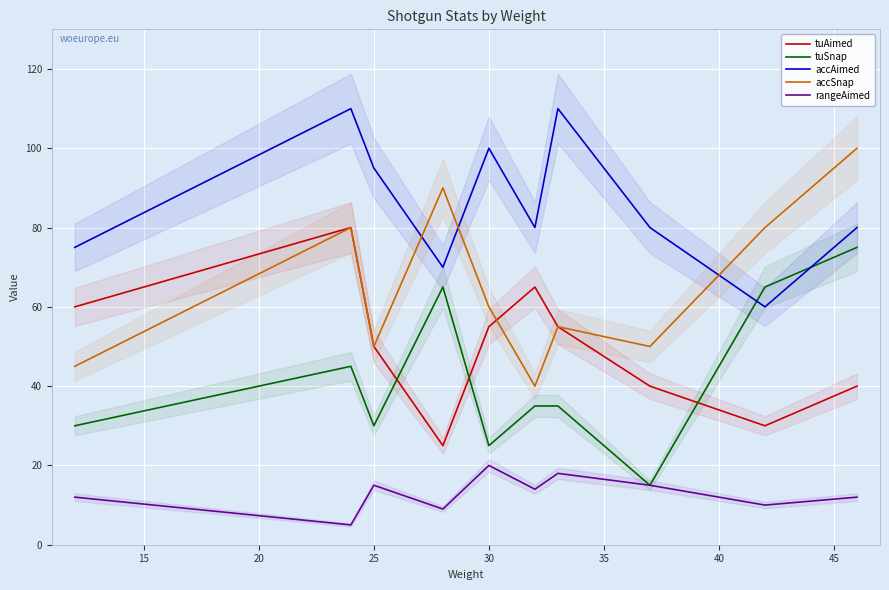

Reading right to left, extract all data points from this chart.

tuAimed: 40	30	40	55	65	55	25	50	80	60
tuSnap: 75	65	15	35	35	25	65	30	45	30
accAimed: 80	60	80	110	80	100	70	95	110	75
accSnap: 100	80	50	55	40	60	90	50	80	45
rangeAimed: 12	10	15	18	14	20	9	15	5	12